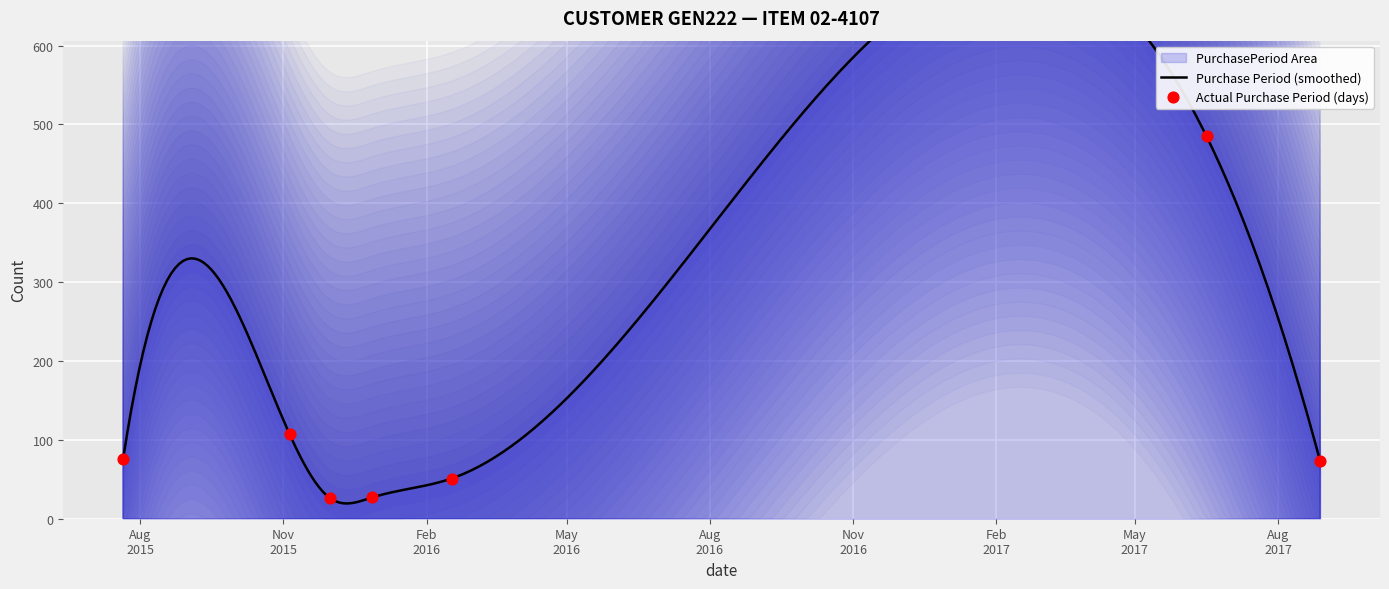

What is the change in value from 2015-12-01 to 2017-08-28?

+47